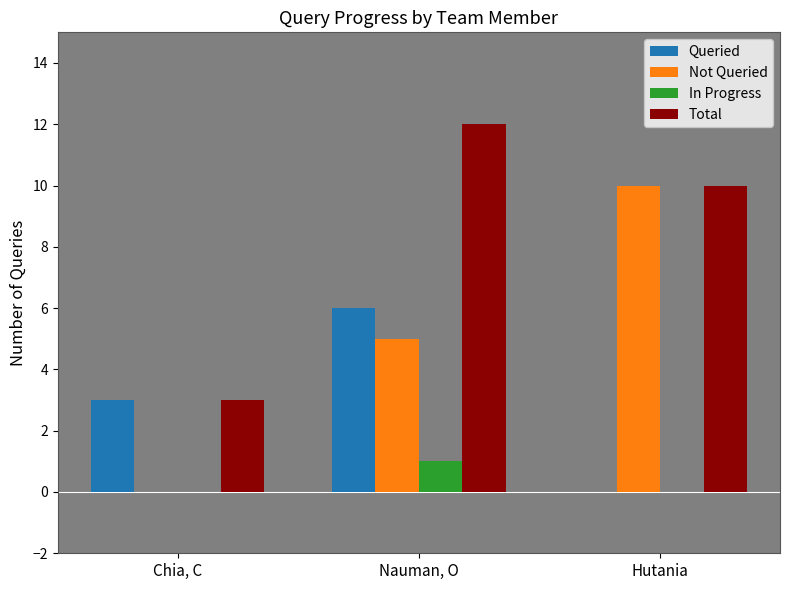

Which category has the highest value across all series?

Nauman, O